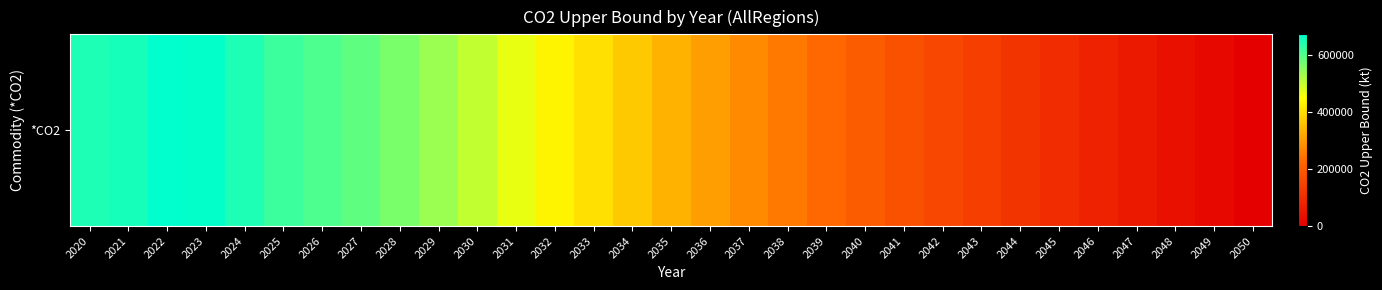

Which label corresponds to the smallest value in the chart?

2050